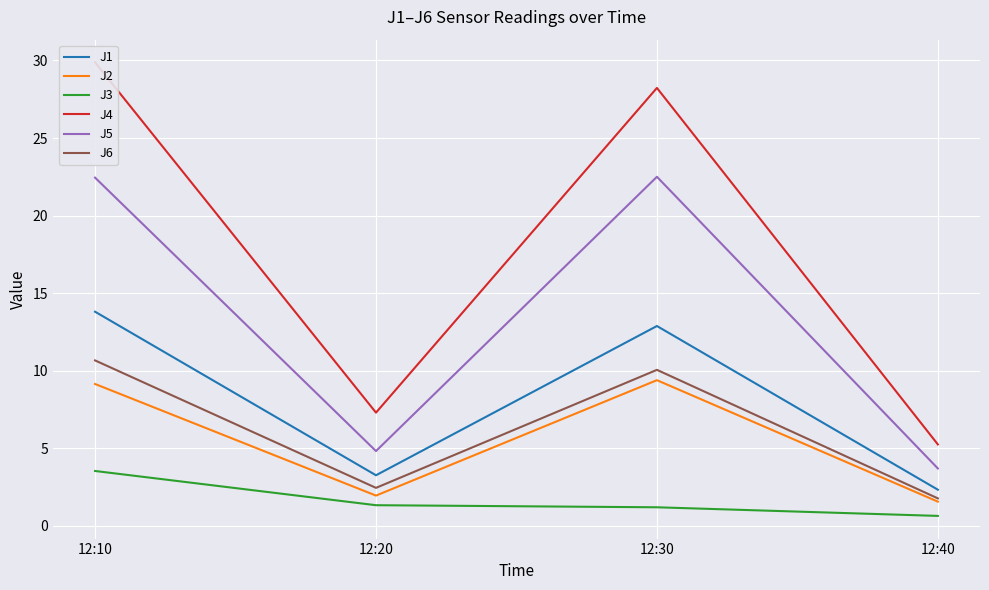

What are all the series names shown in the legend?

J1, J2, J3, J4, J5, J6